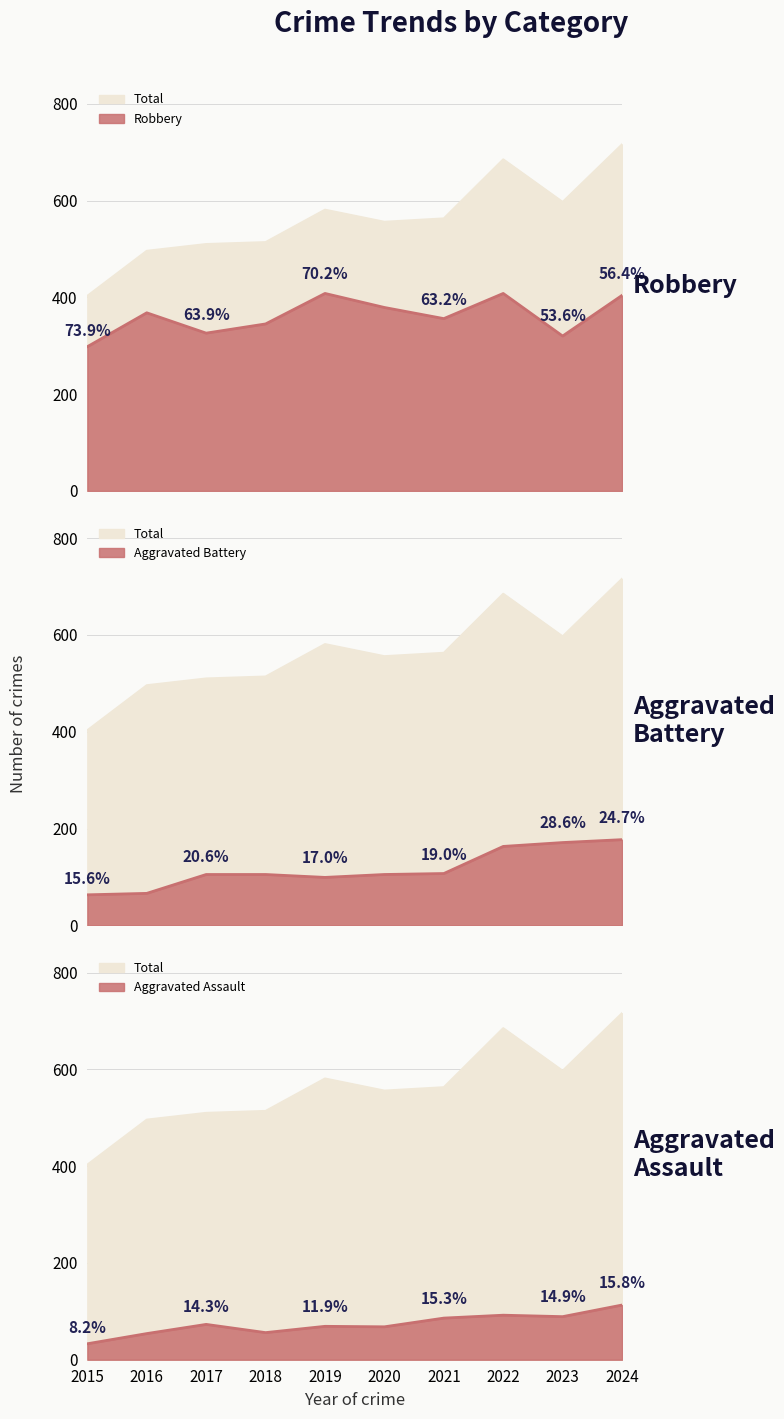

What is the minimum value shown in the chart?

33